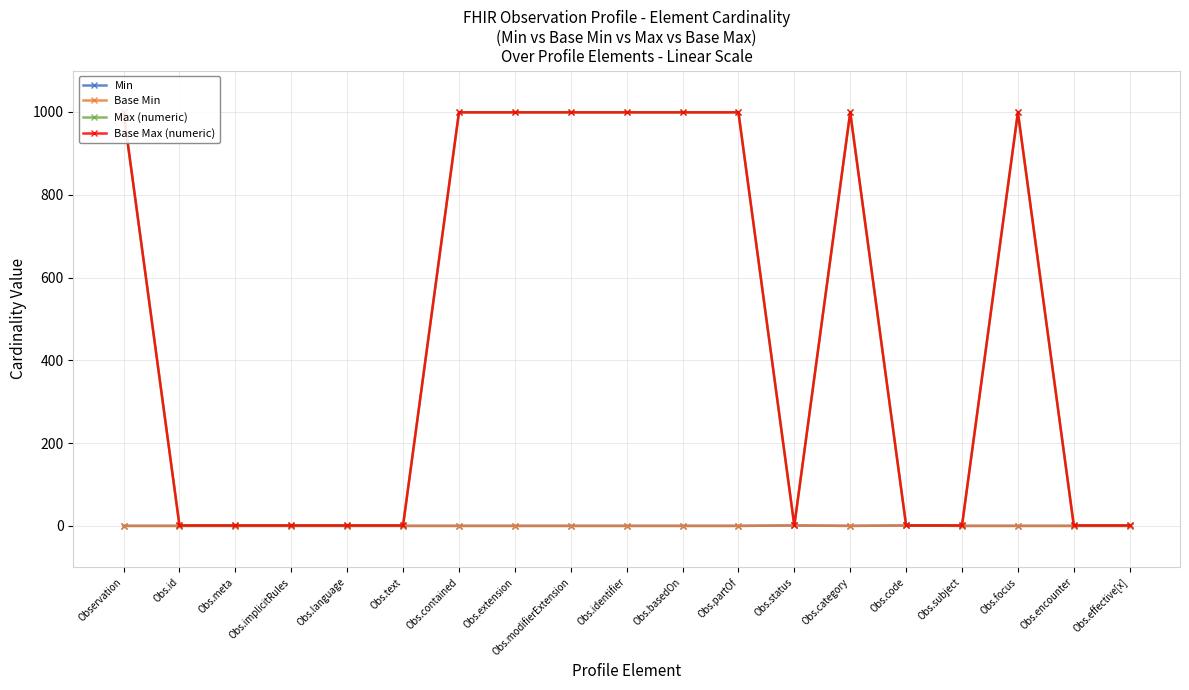

How many positive values does the Min series have?

2